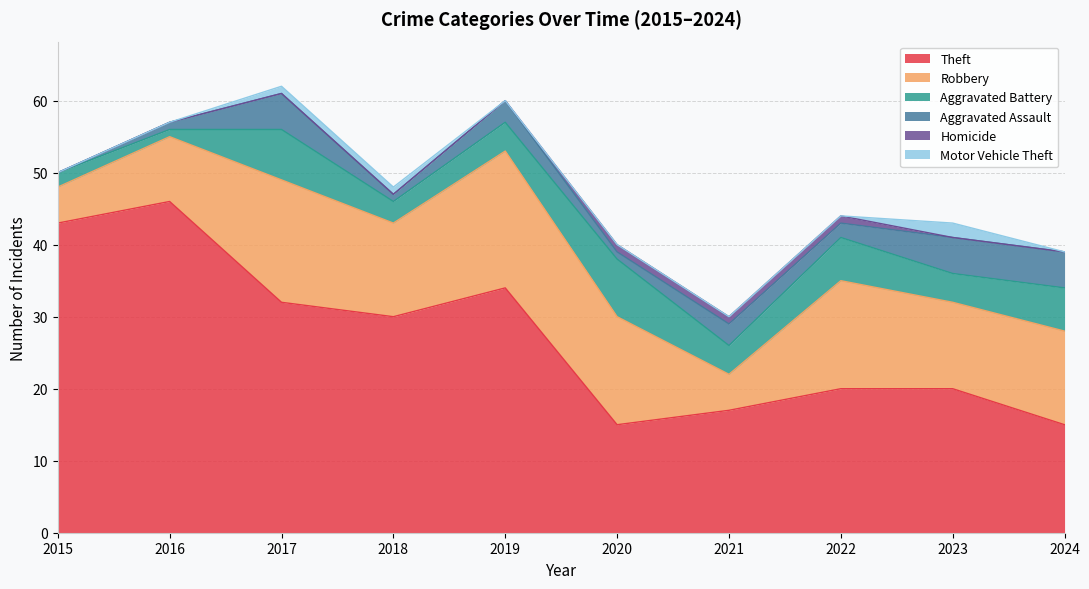

What is the value of the Robbery point at the 4th from the left?

13